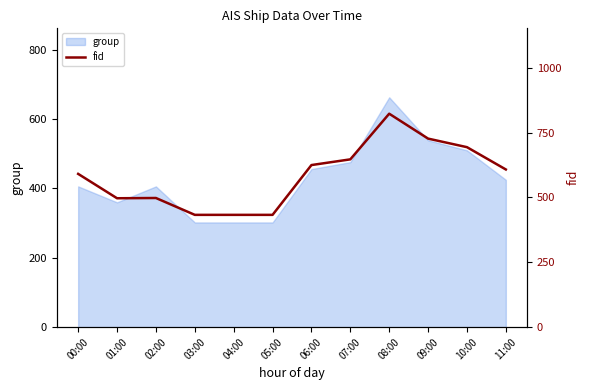

Reading right to left, extract all data points from this chart.

608	694	727	823	647	625	433	433	433	498	497	591